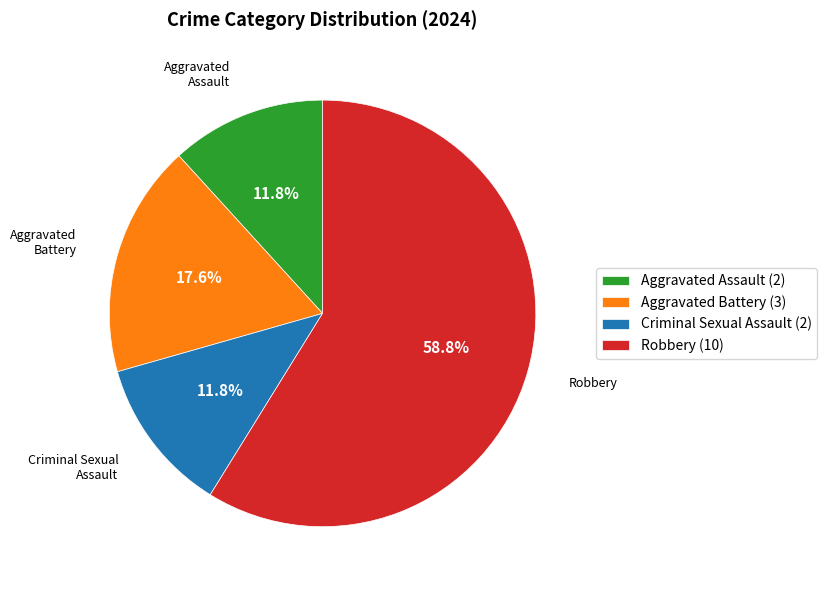

To the nearest percent, what is the difference between the largest and smallest slice percentages?

47%